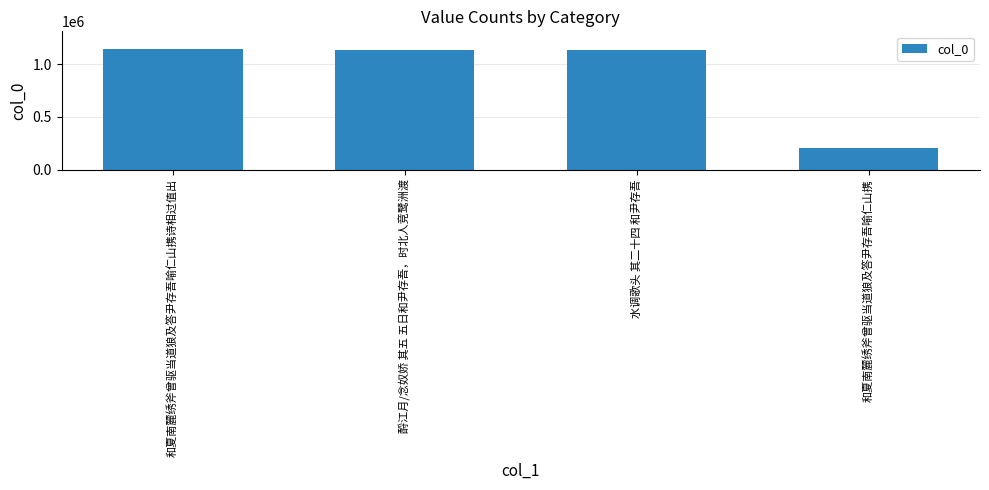

What is the smallest value displayed?

209377